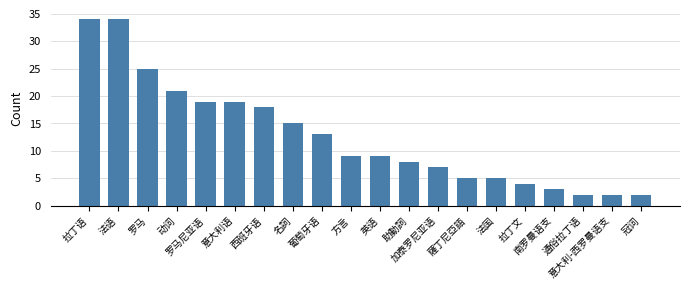

What is the value of the 17th bar from the left?

3